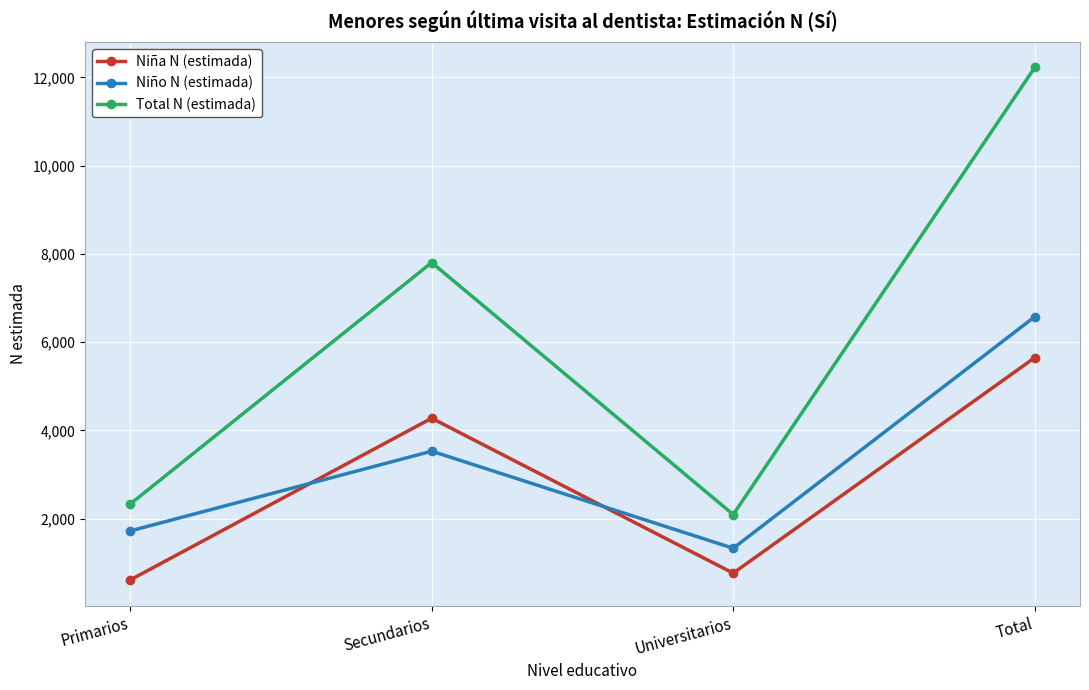

Reading left to right, what are all the values shown in this chart?

Niña N (estimada): Primarios=609	Secundarios=4275	Universitarios=764	Total=5648
Niño N (estimada): Primarios=1720	Secundarios=3528	Universitarios=1328	Total=6576
Total N (estimada): Primarios=2329	Secundarios=7803	Universitarios=2092	Total=12224